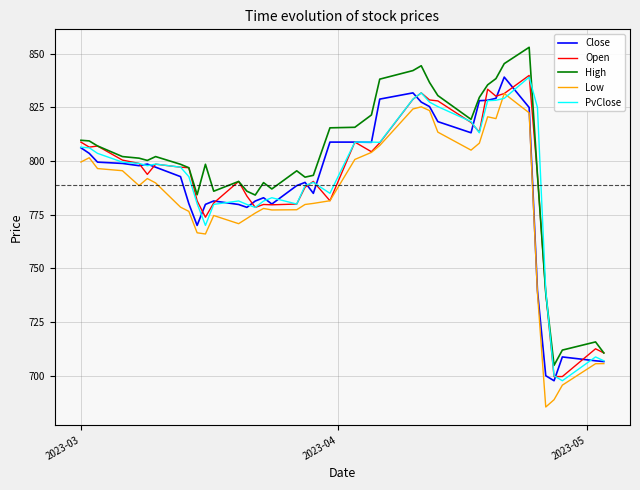

What is the maximum value shown in the chart?

853.0